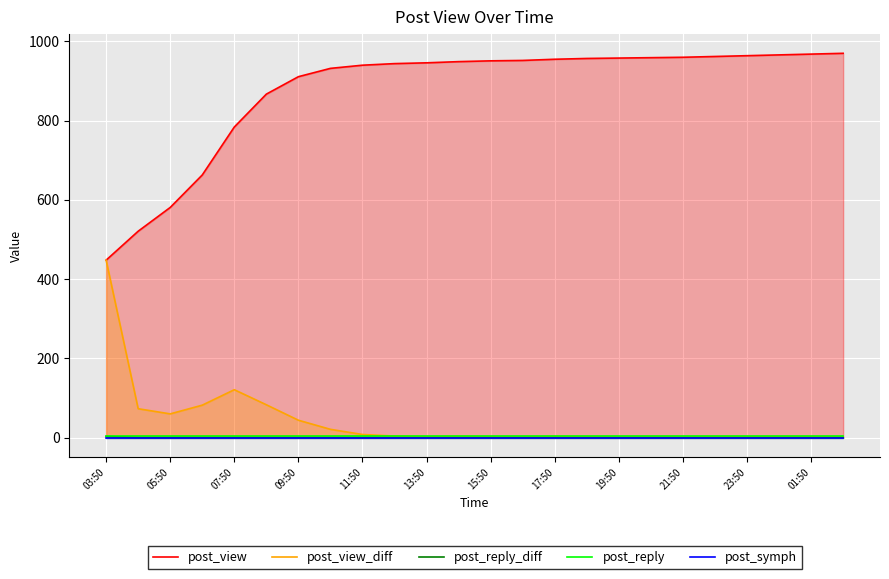

What is the sum of all post_reply values?

72